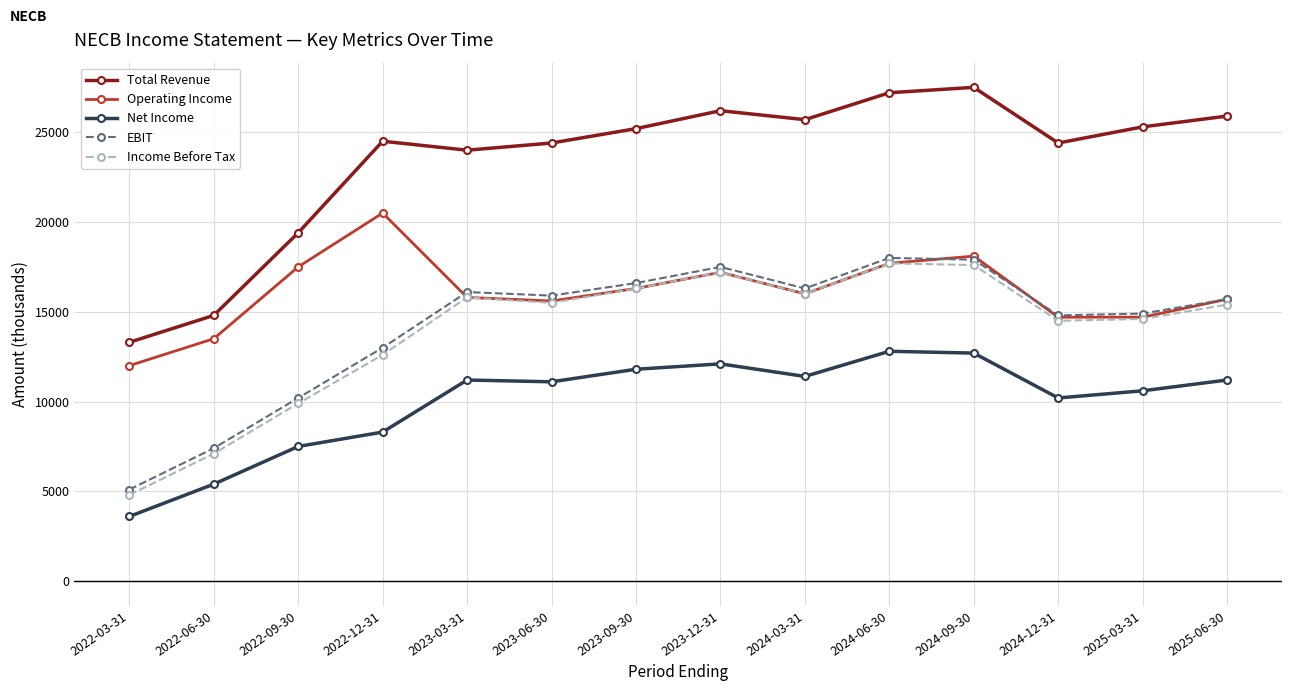

What value does the Operating Income series have at 2024-03-31, to the nearest 10?

16000